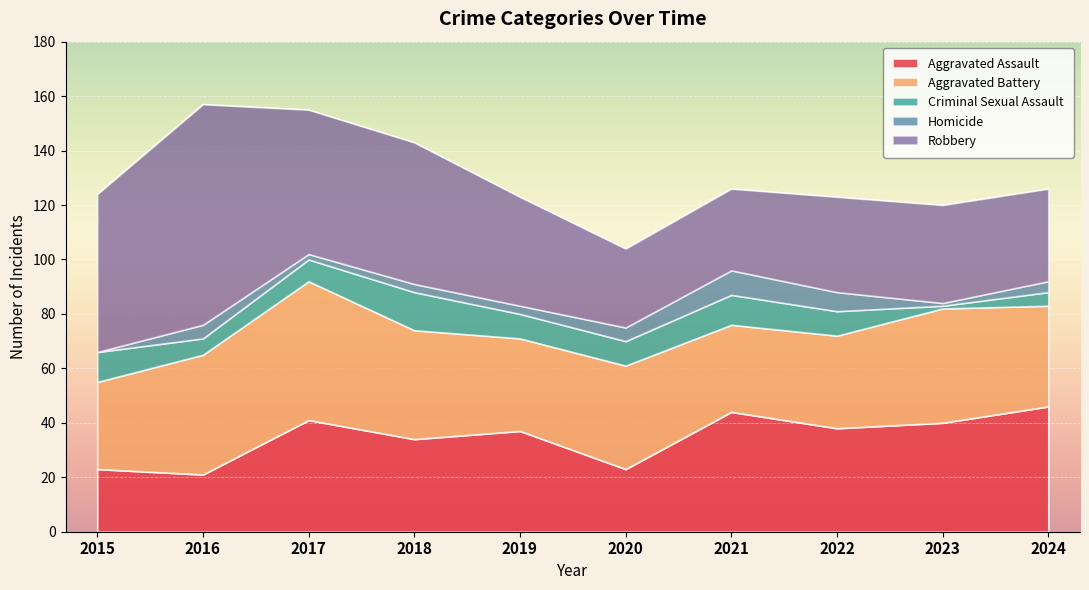

What is the total value across all series at 2020?

104